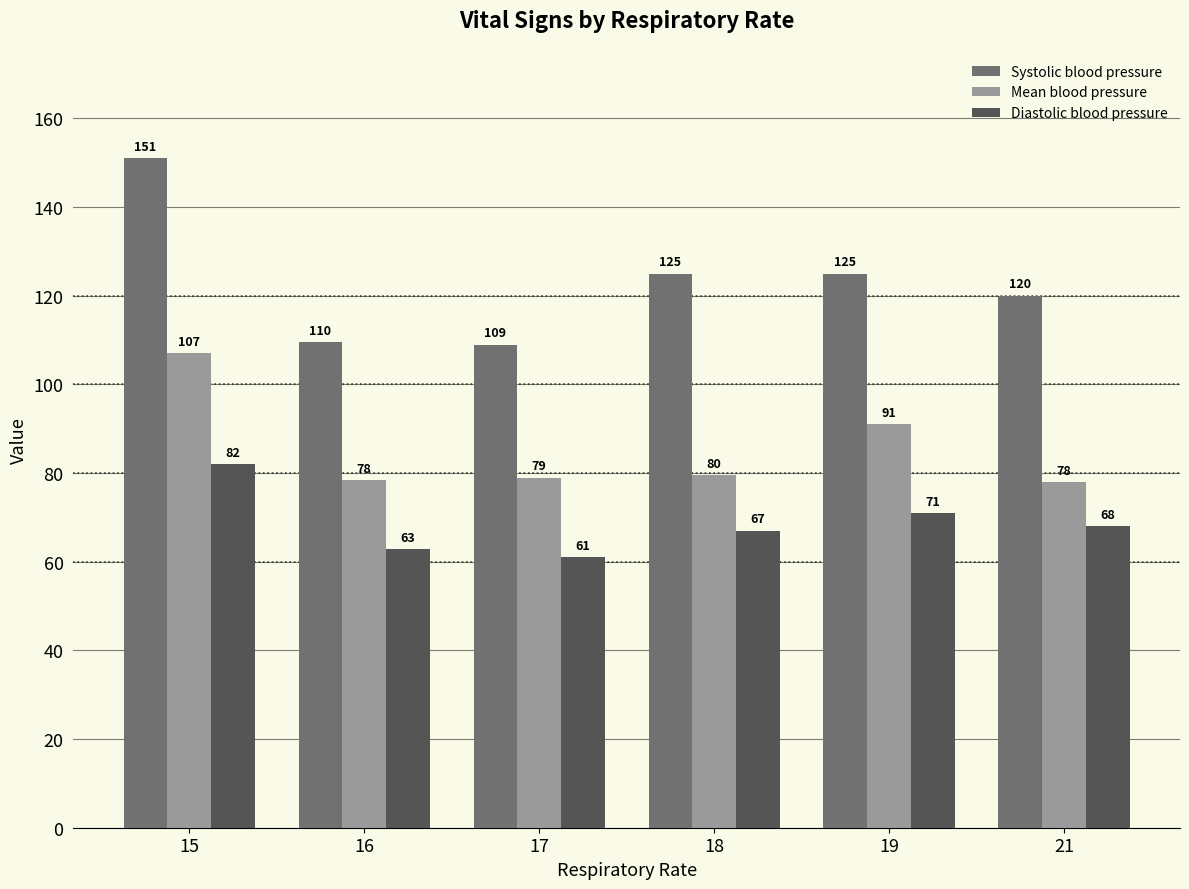

What is the spread (max minus min) of values at 15?

69.0